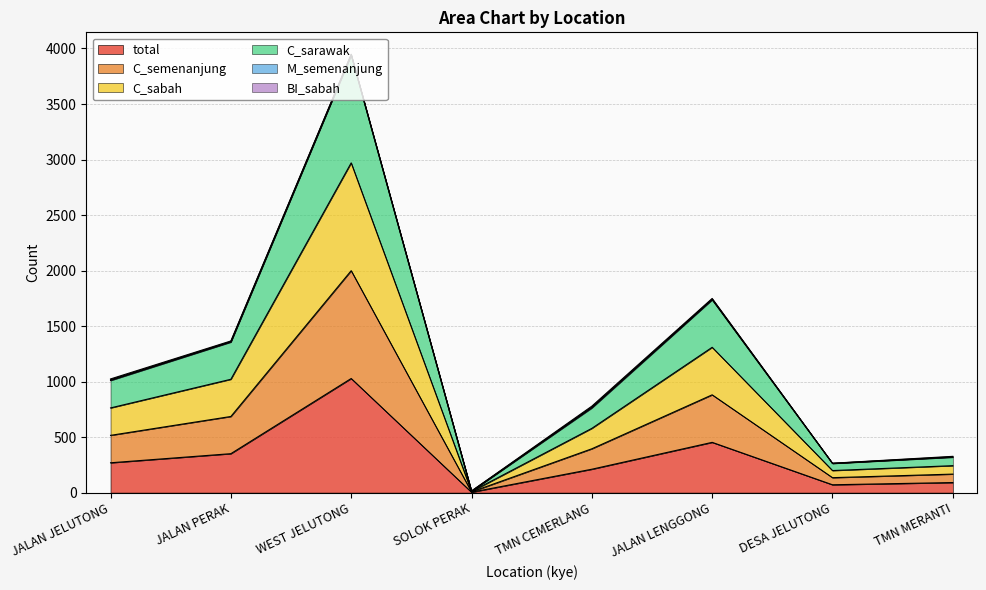

In C_semenanjung, how many points are lower than both neighbors (excluding endpoints)?

2